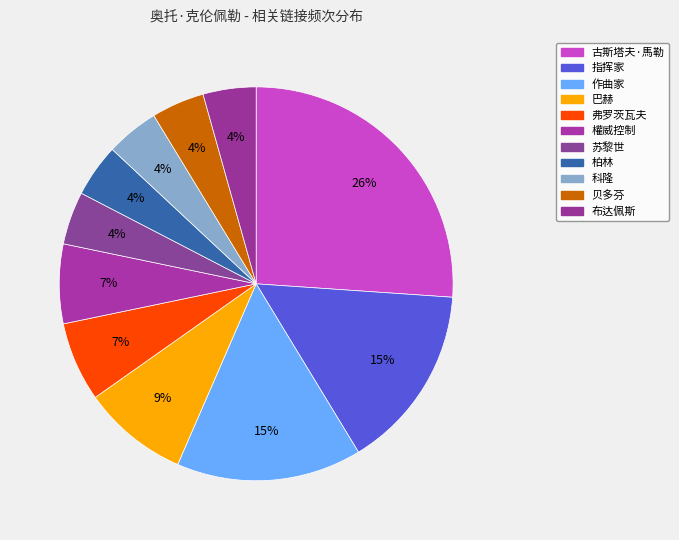

Rank the categories by value from highest to lowest.

古斯塔夫·馬勒, 指挥家, 作曲家, 巴赫, 弗罗茨瓦夫, 權威控制, 苏黎世, 柏林, 科隆, 贝多芬, 布达佩斯